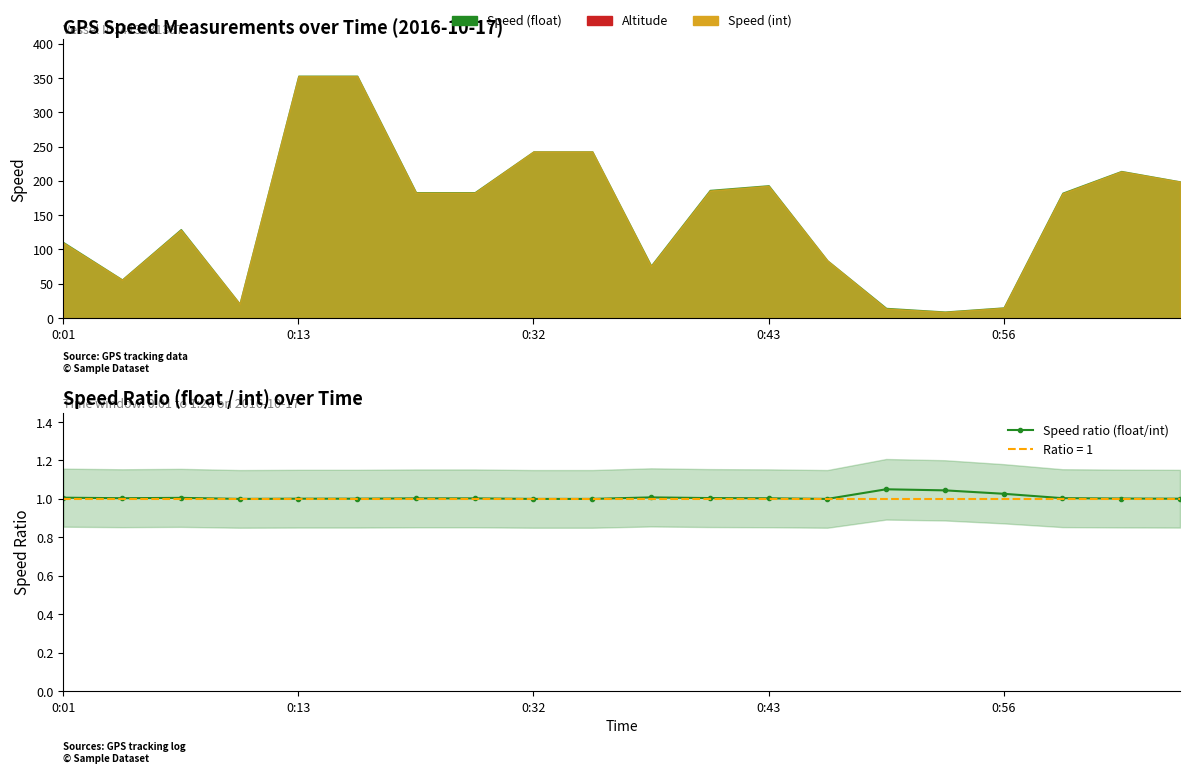

How many lines are shown in the chart?

1